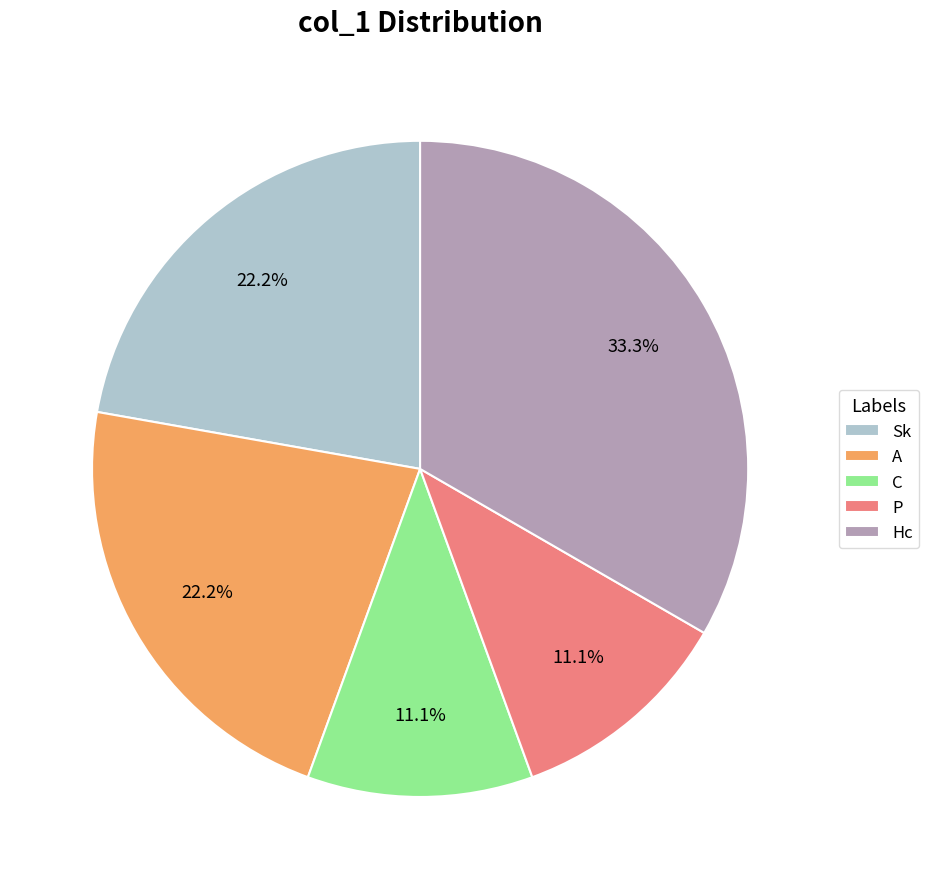

To the nearest percent, what is the difference between the largest and smallest slice percentages?

22%